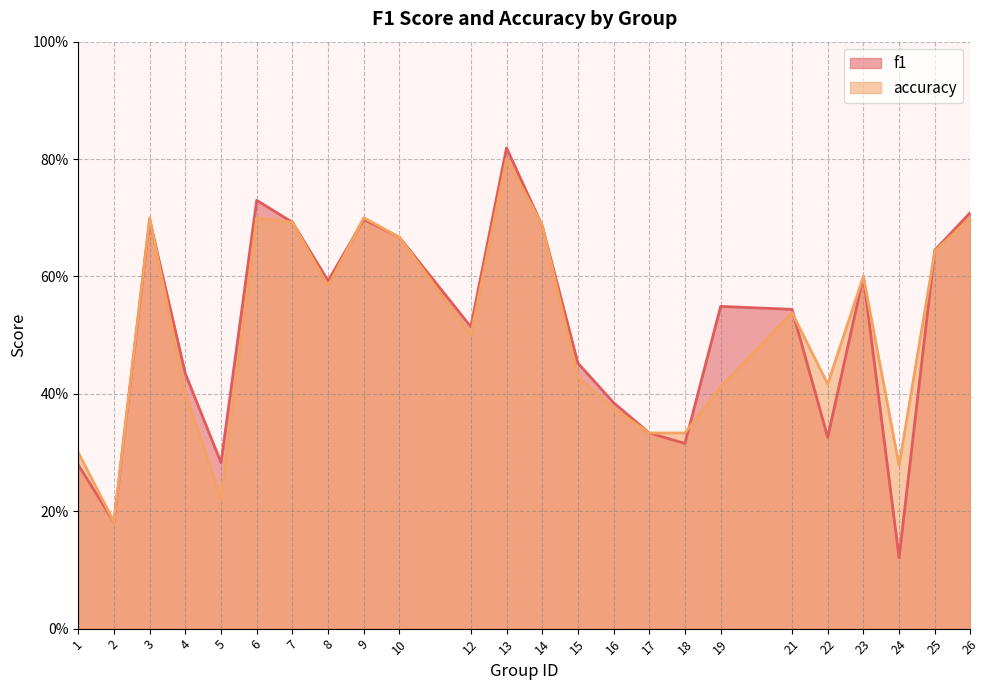

Rank the series by their maximum value, from highest to lowest.

f1, accuracy